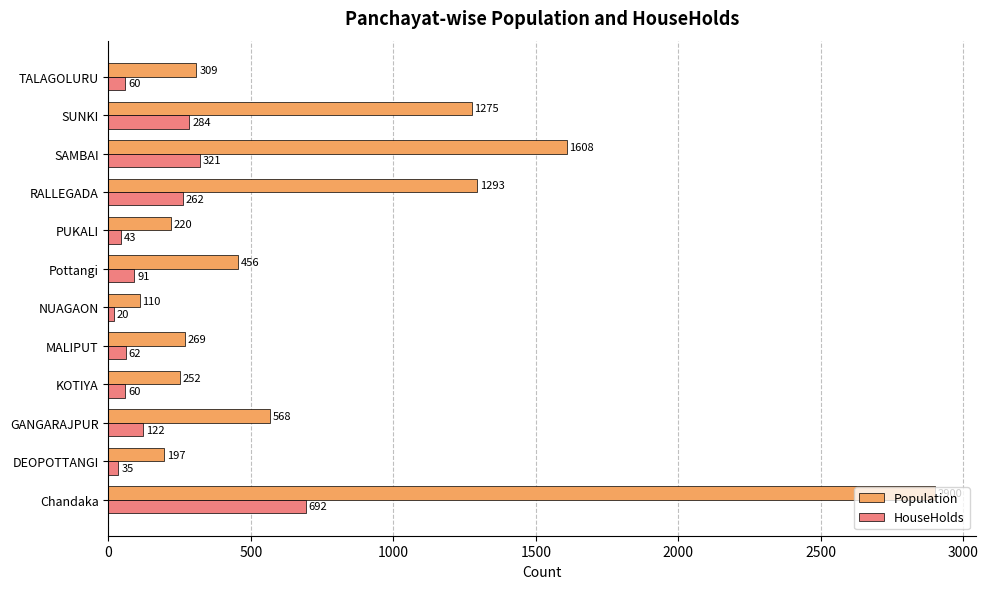

Where is Population nearest to the value 1505?

SAMBAI